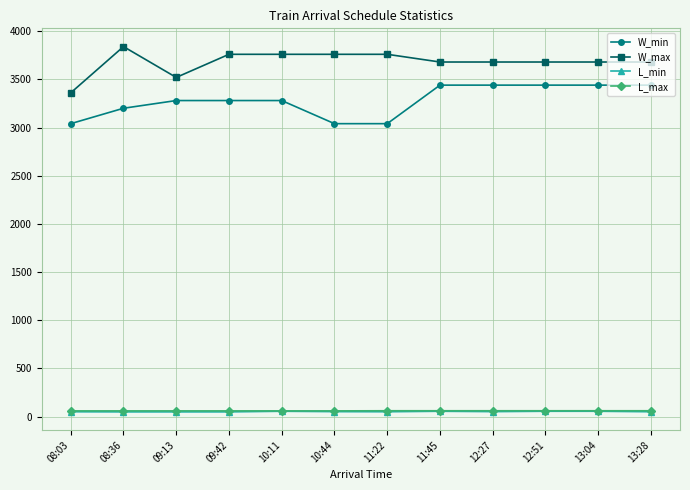

How many data points in L_min are above 50?

6